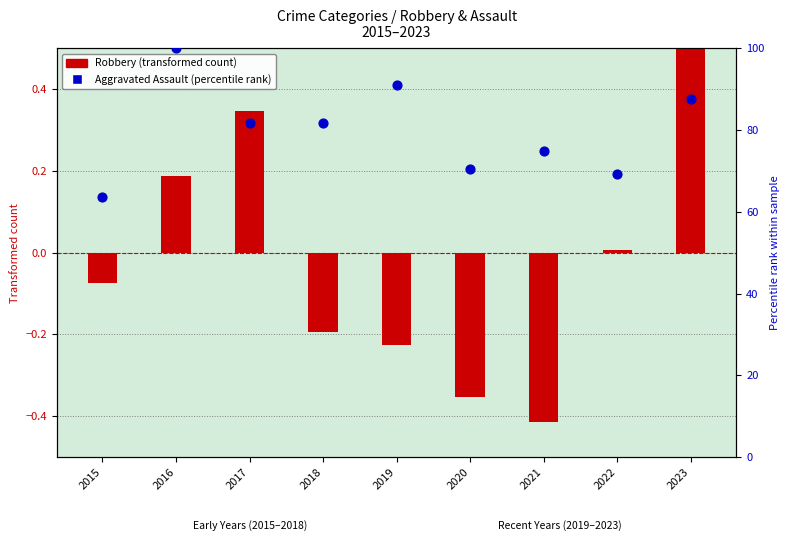

Which series contains the highest Y value?

Aggravated Assault (percentile rank)